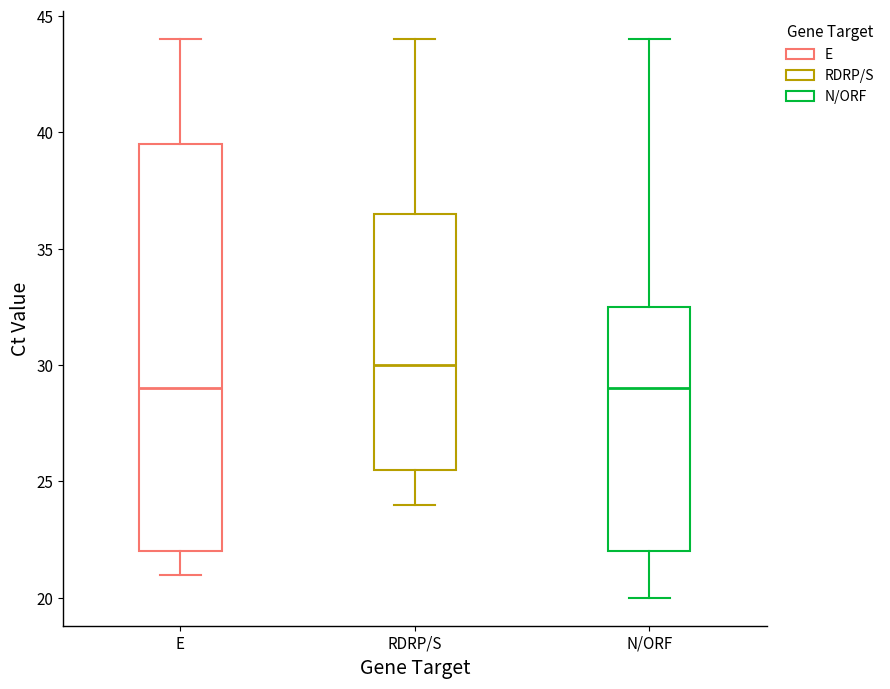

Comparing the boxes themselves (not the whiskers), which one is the tallest?

E